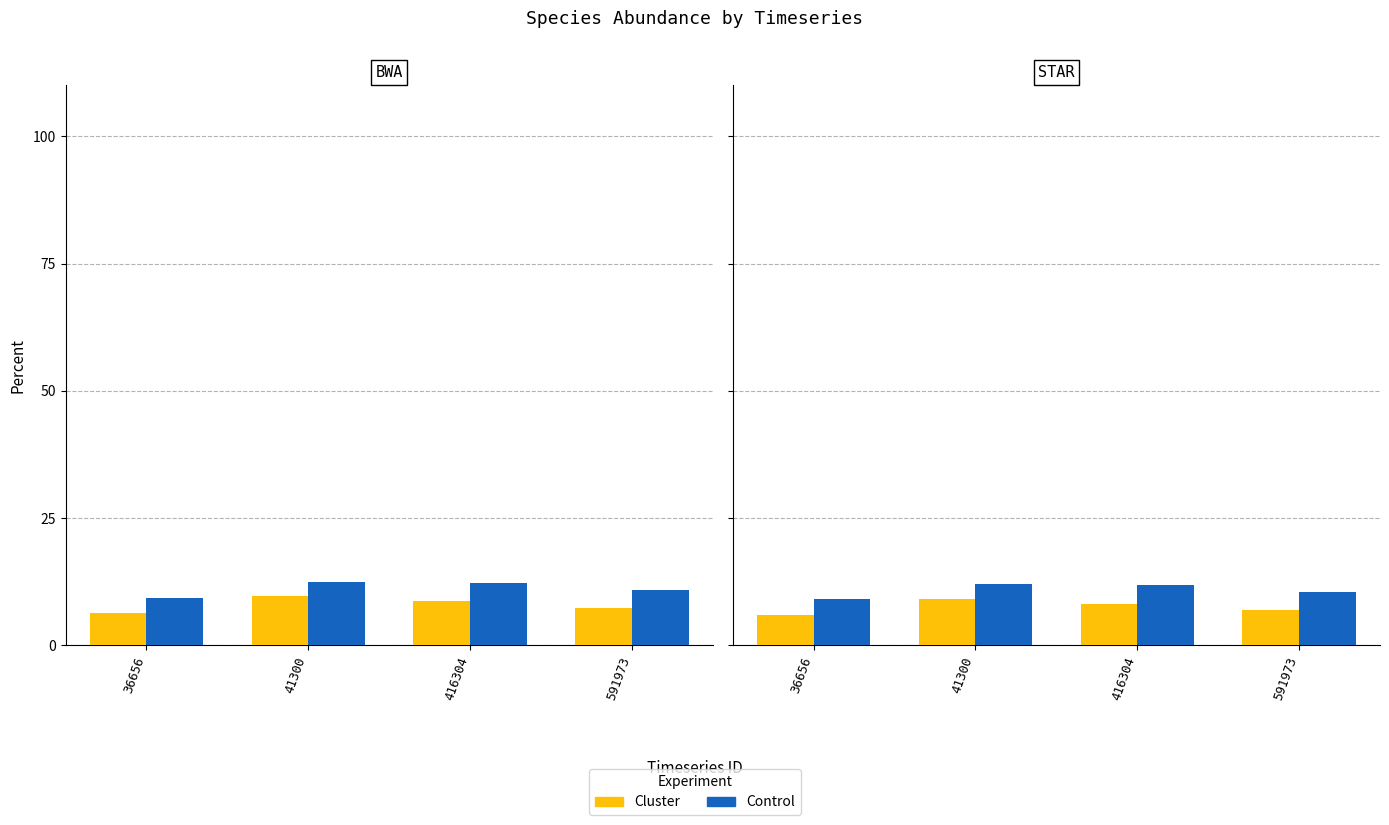

How many data points in Cluster are less than 8?

2